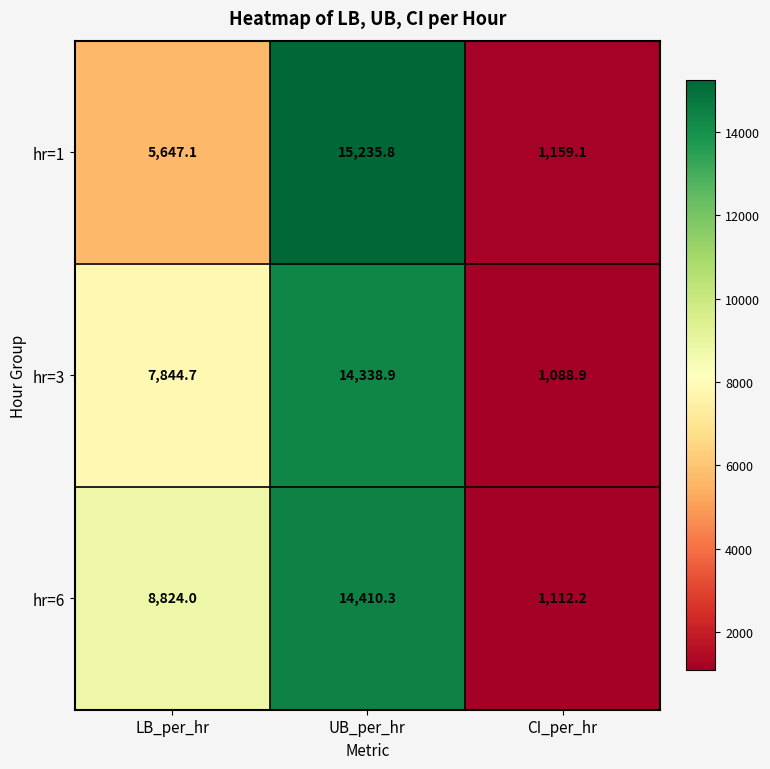

Reading left to right, extract all data points from this chart.

hr=1: LB_per_hr=5647.1	UB_per_hr=15235.8	CI_per_hr=1159.1
hr=3: LB_per_hr=7844.7	UB_per_hr=14338.9	CI_per_hr=1088.9
hr=6: LB_per_hr=8824.0	UB_per_hr=14410.3	CI_per_hr=1112.2